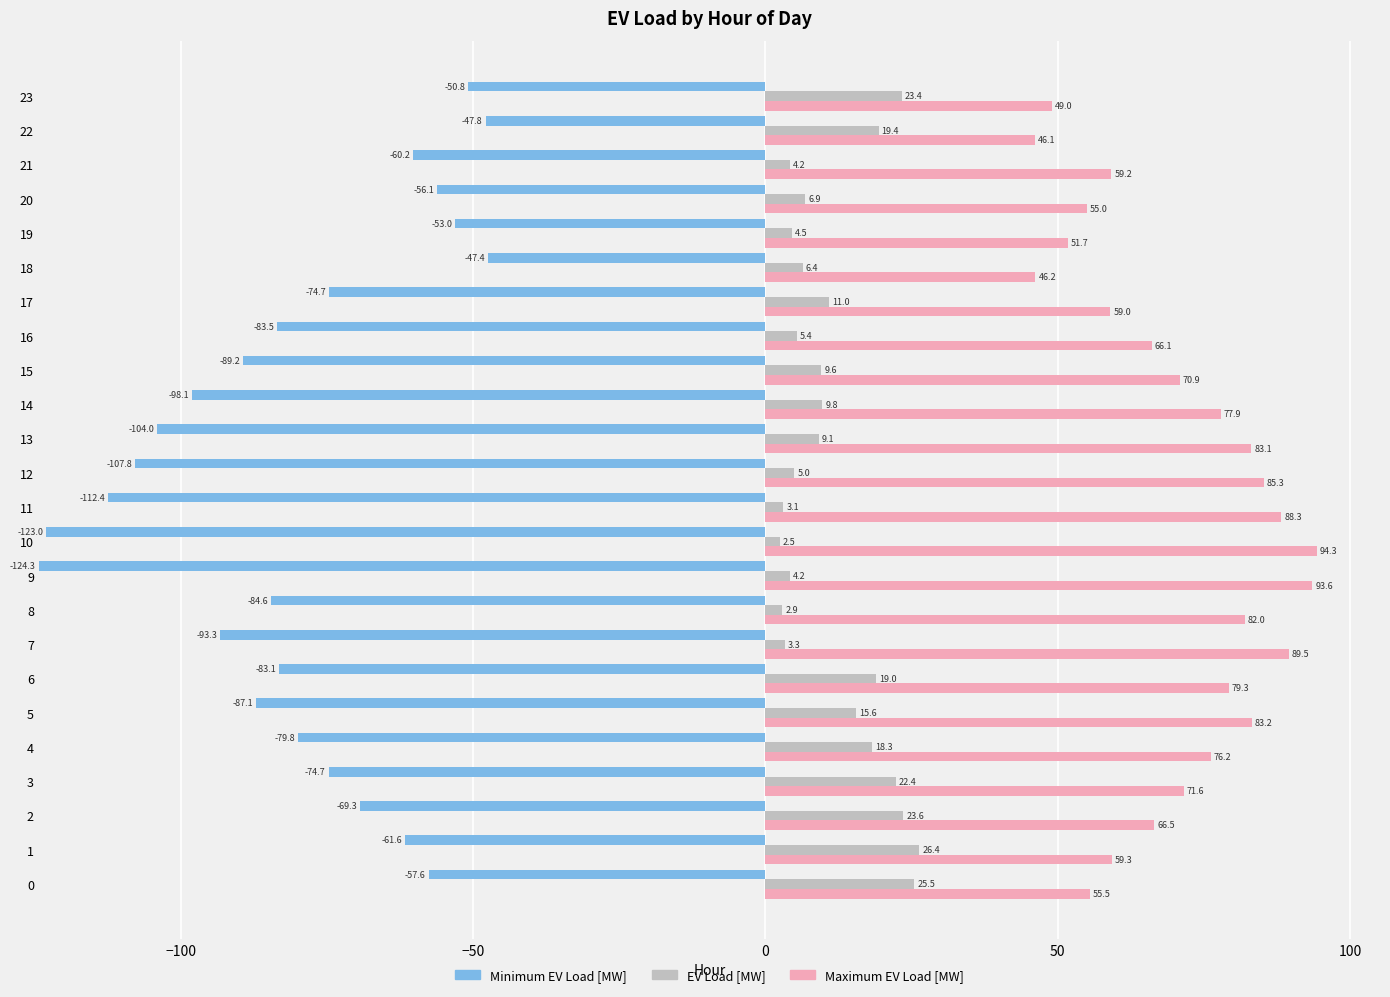

The value of EV Load [MW] at 17 is 11.0. True or false?

True